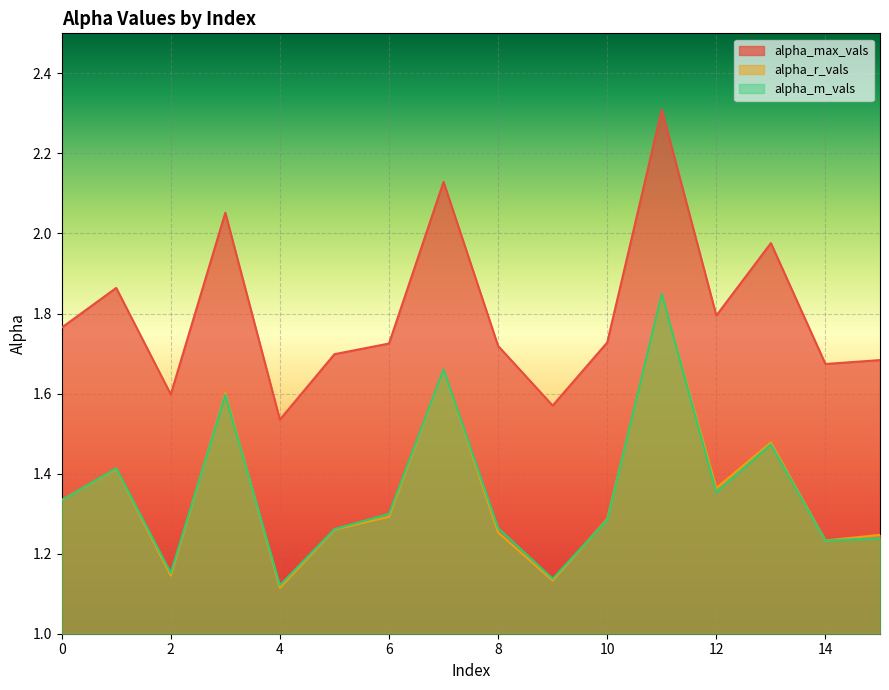

At which label does alpha_m_vals reach its minimum?

4